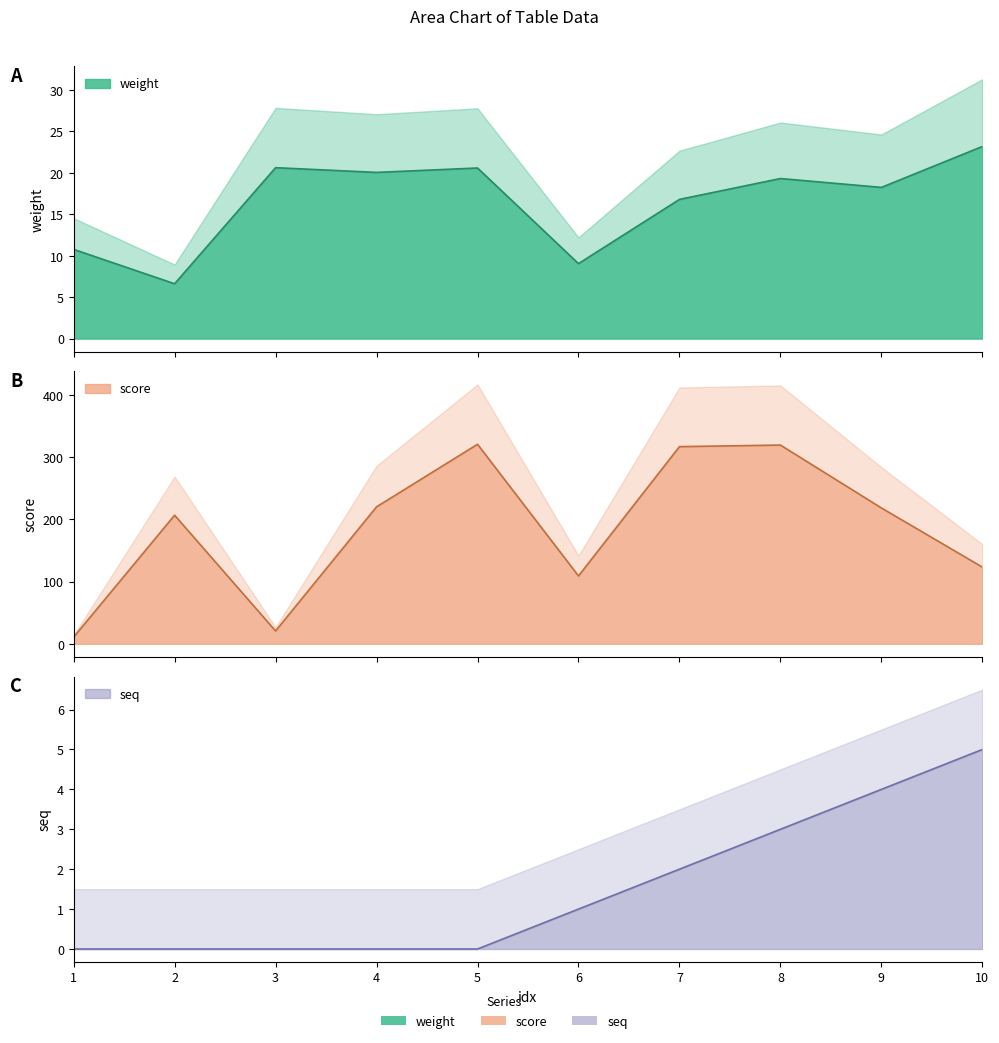

What is the difference between the highest and lowest values at 2?

206.6